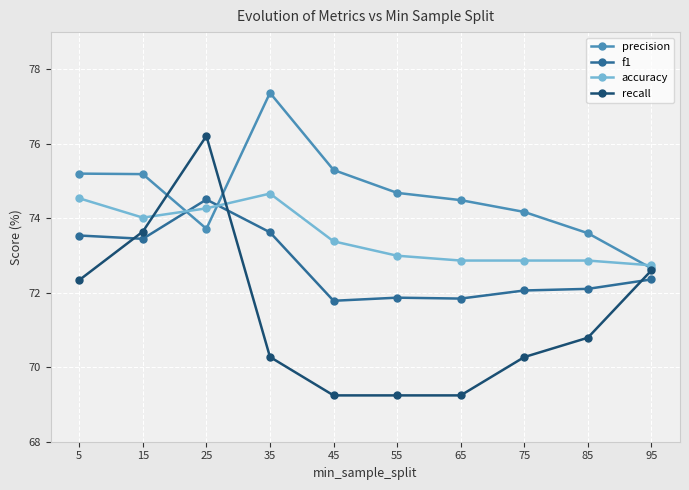

At which category does f1 reach its first local peak?

25